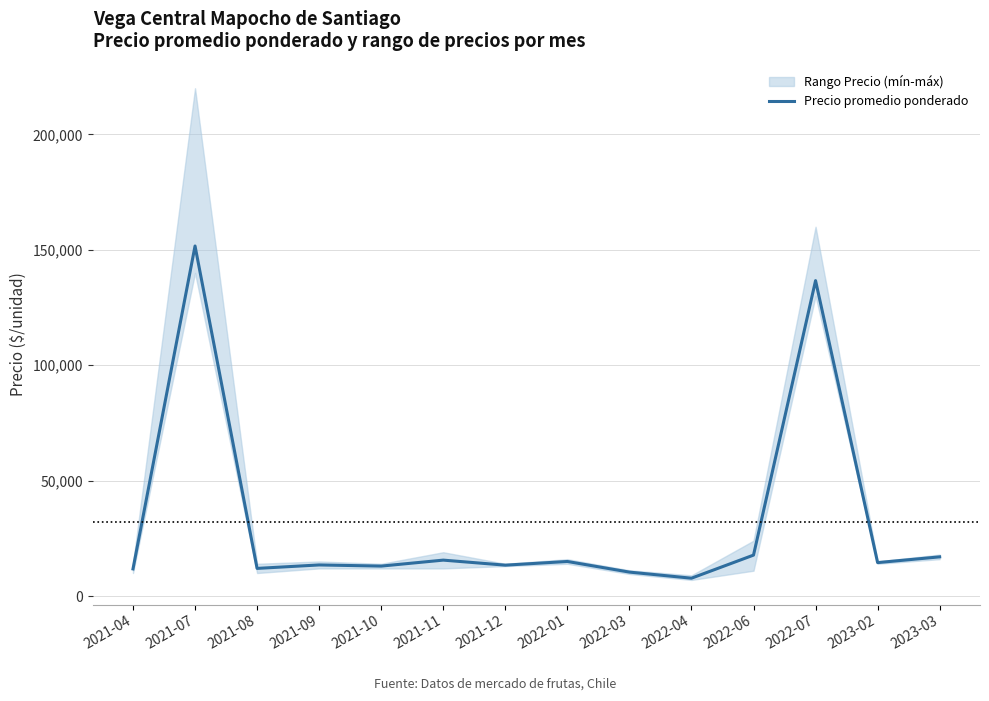

The value at 2021-04 is 11778. True or false?

True